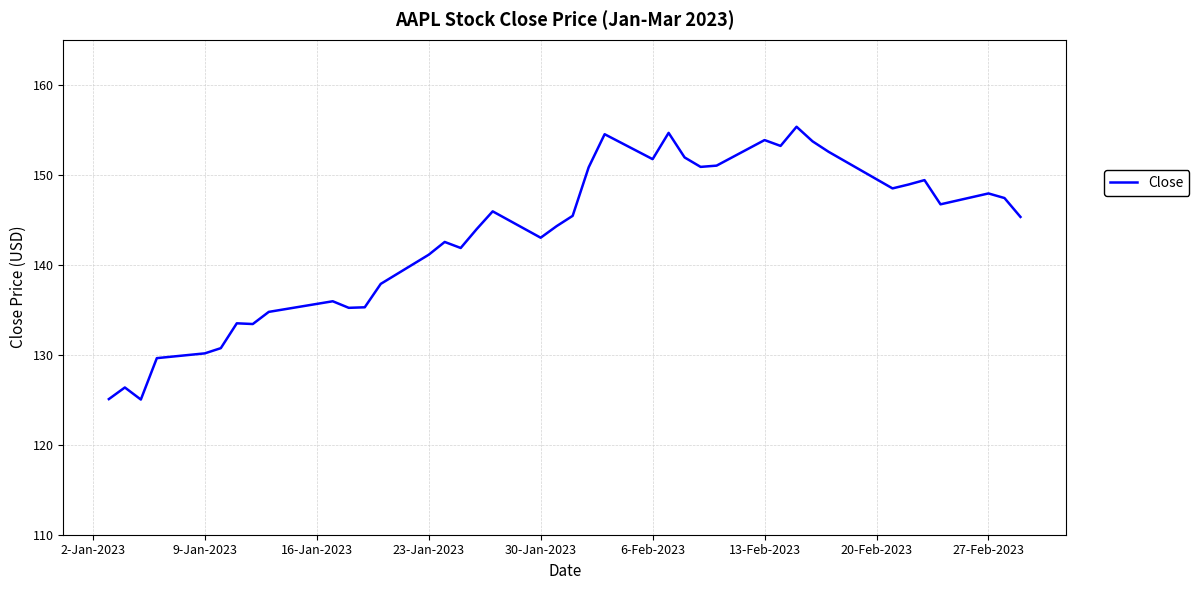

What is the difference between the maximum and minimum values?

30.3